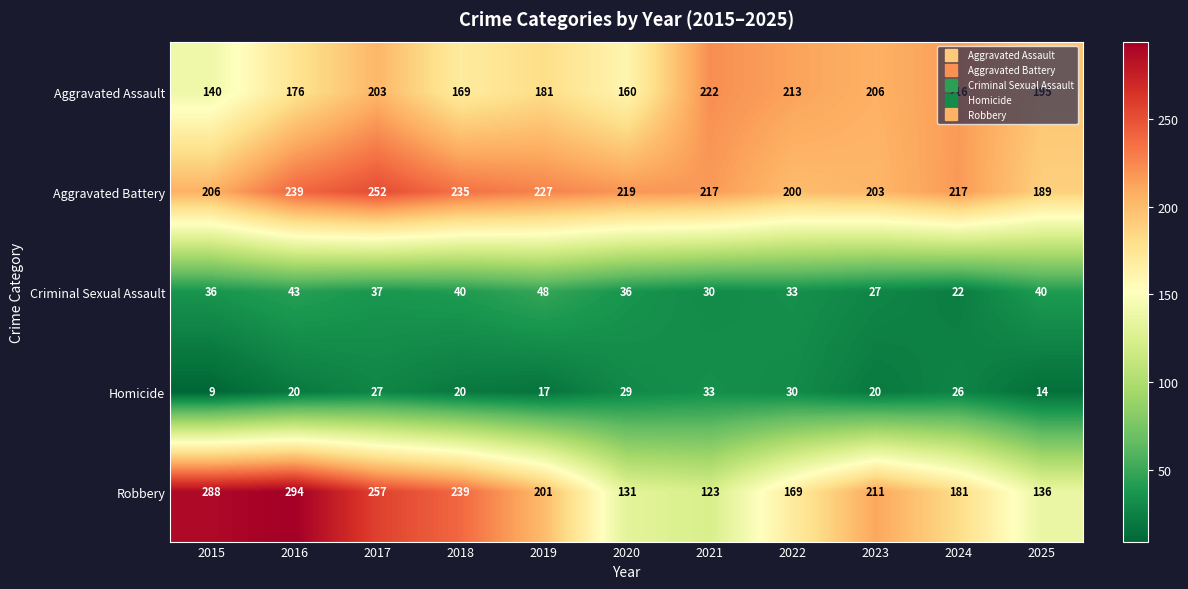

Is it true that Aggravated Battery equals 217 at 2021?

True